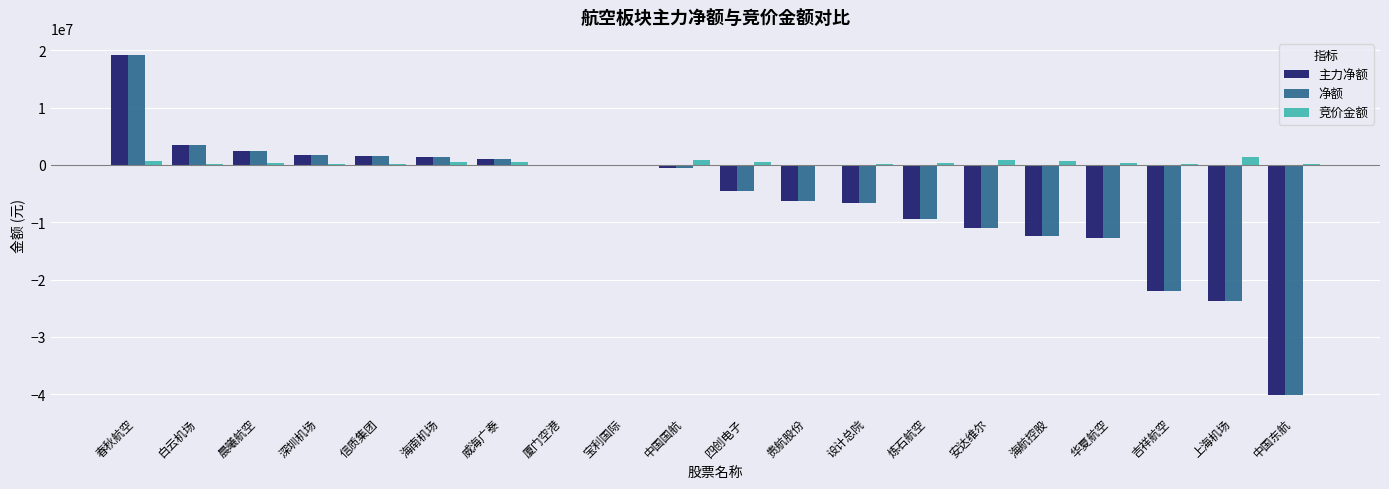

What is the greatest value displayed?

19182517